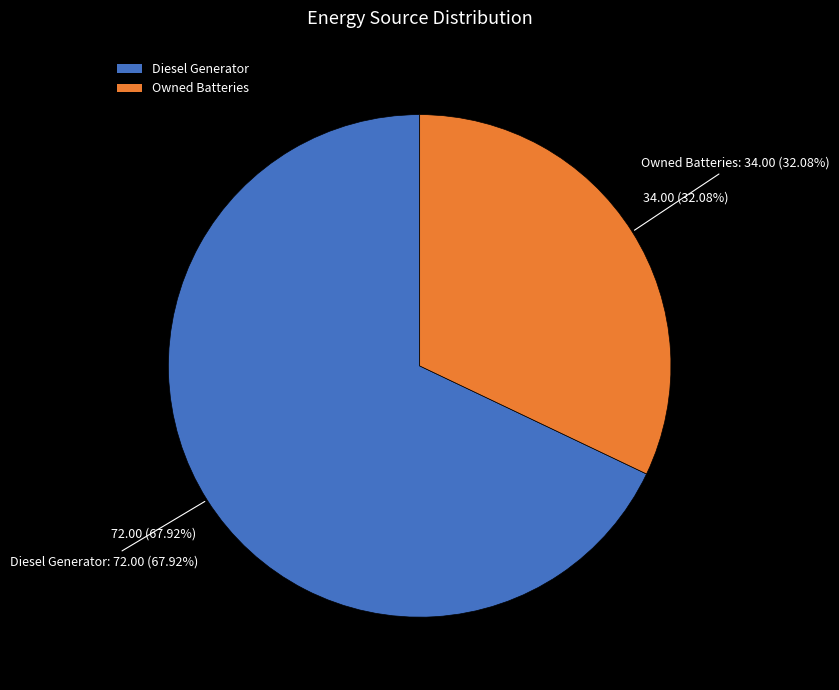

Which has a higher value, Owned Batteries or Diesel Generator?

Diesel Generator